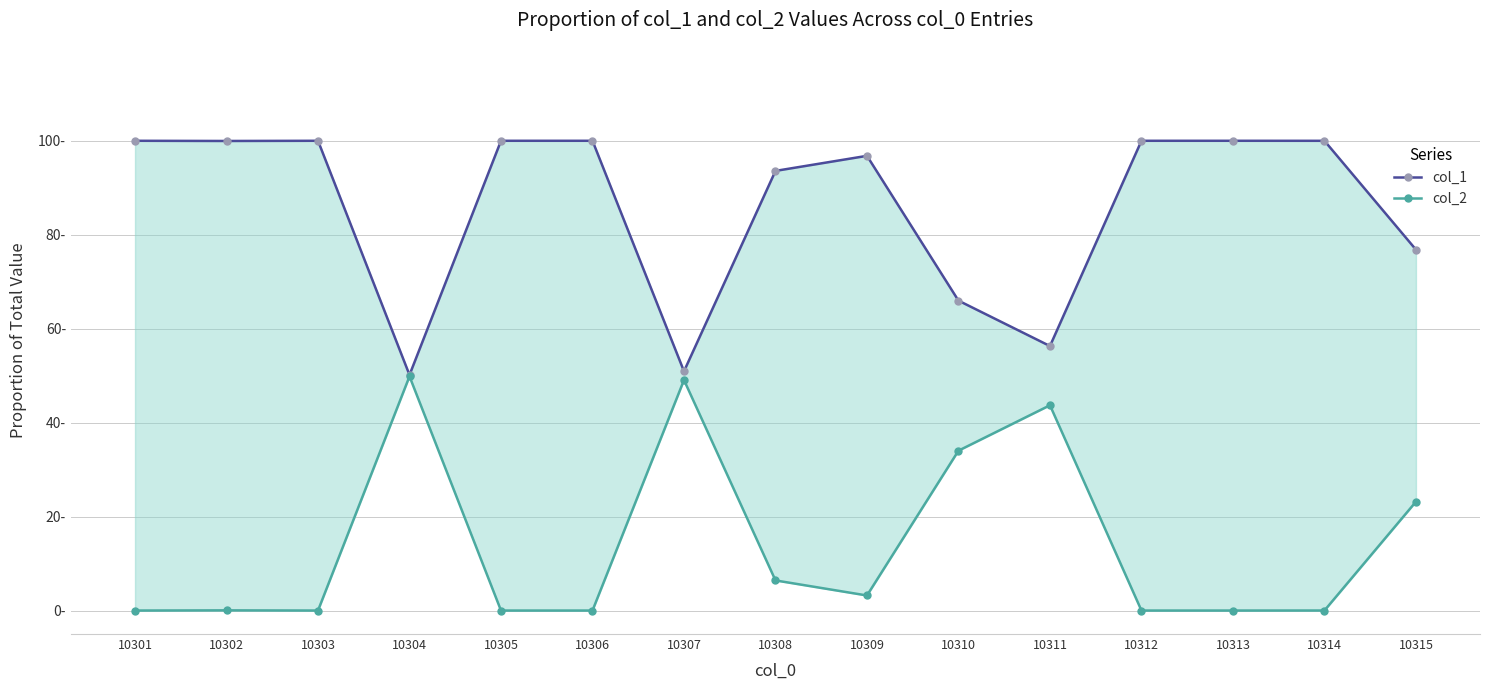

How many distinct data groups are displayed?

2